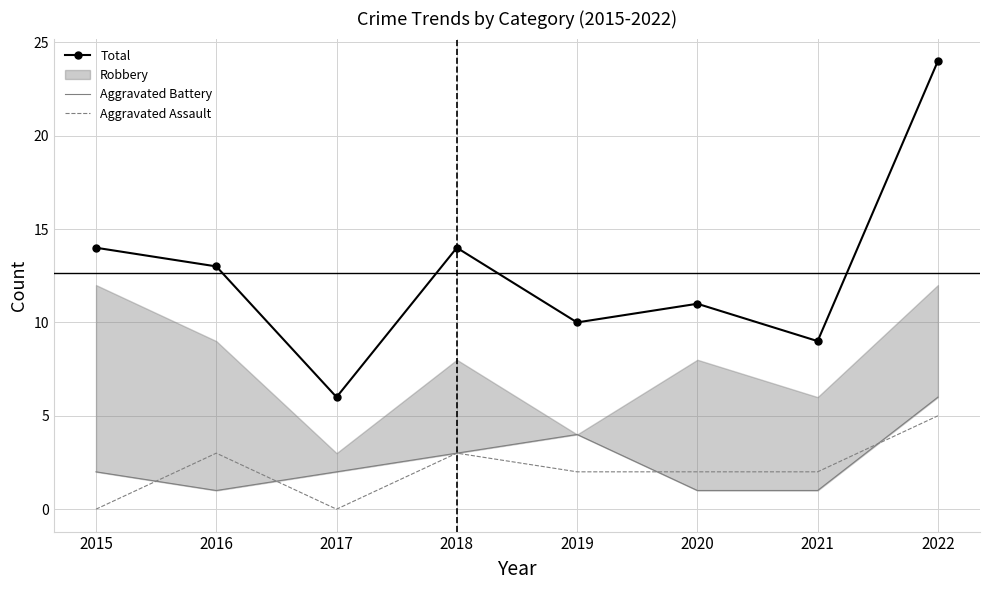

Is the value of Aggravated Battery at 2020 greater than the value of Total at 2021?

No